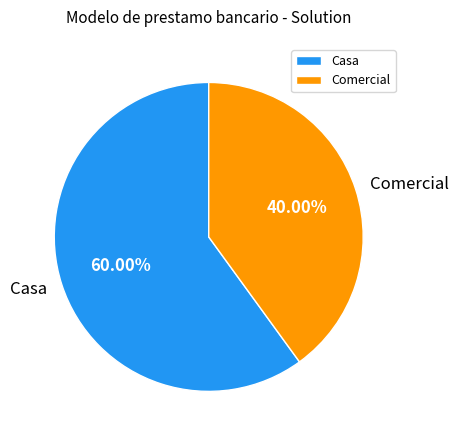

True or false: Casa accounts for 47% of the total.

False